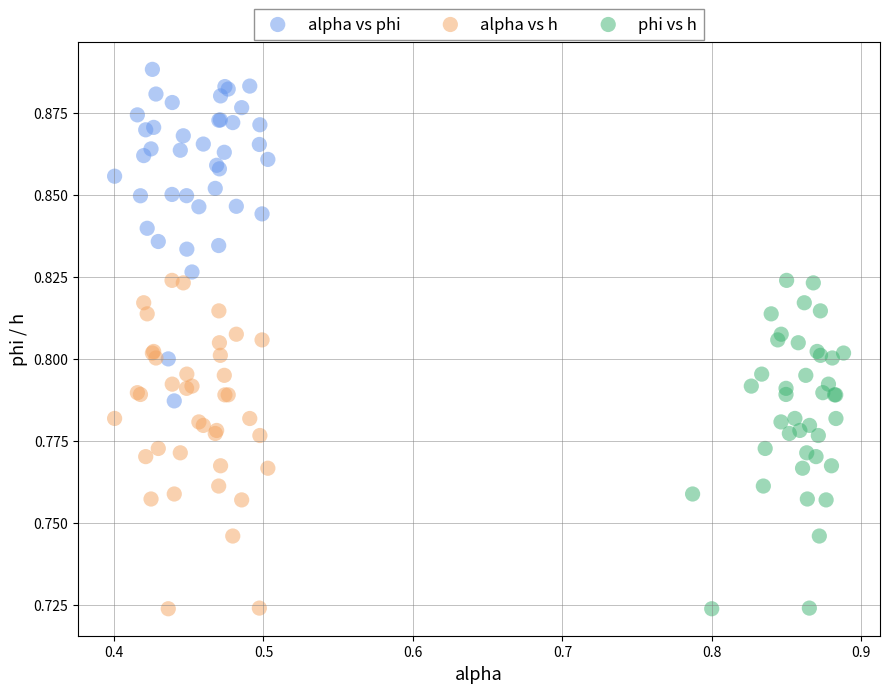

Which series contains the highest Y value?

alpha vs phi